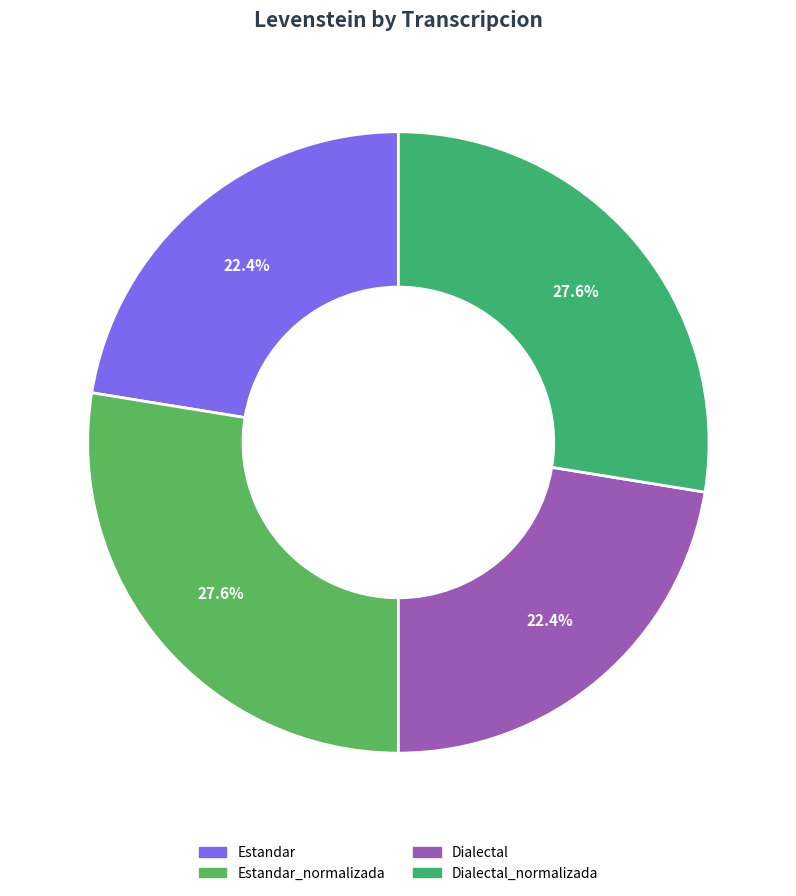

Is Estandar_normalizada the majority of the pie?

No